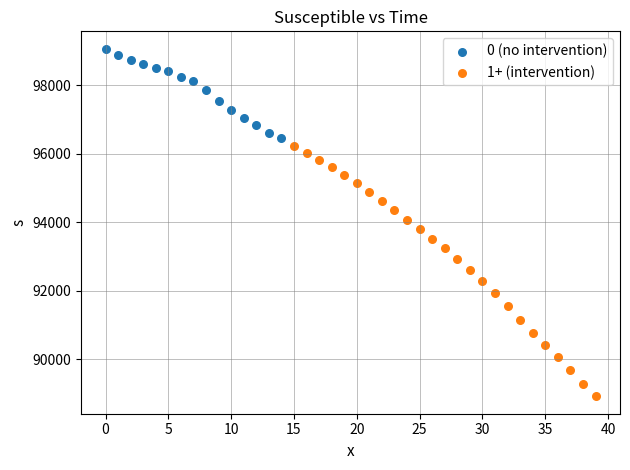

Which series contains the highest Y value?

0 (no intervention)